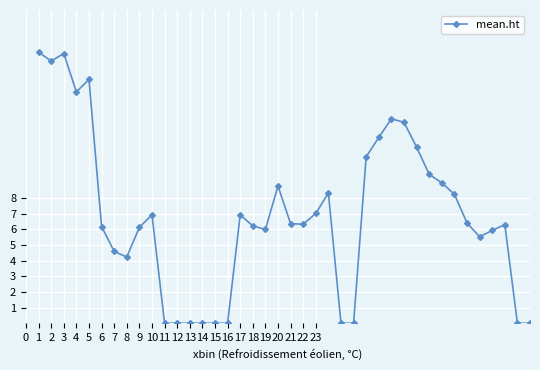

True or false: the data has more than 1 interior local peaks.

True